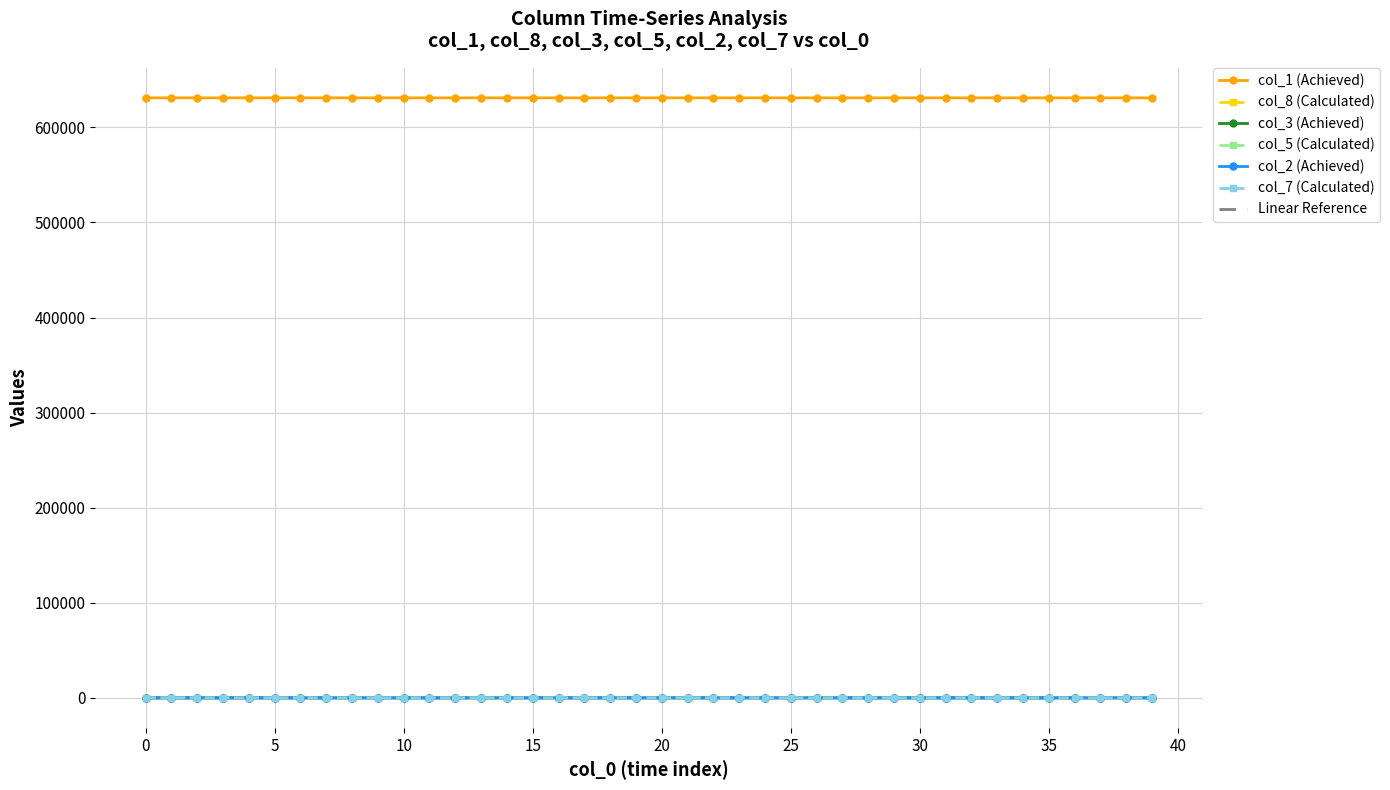

How many data points in col_3 are above 2?

39